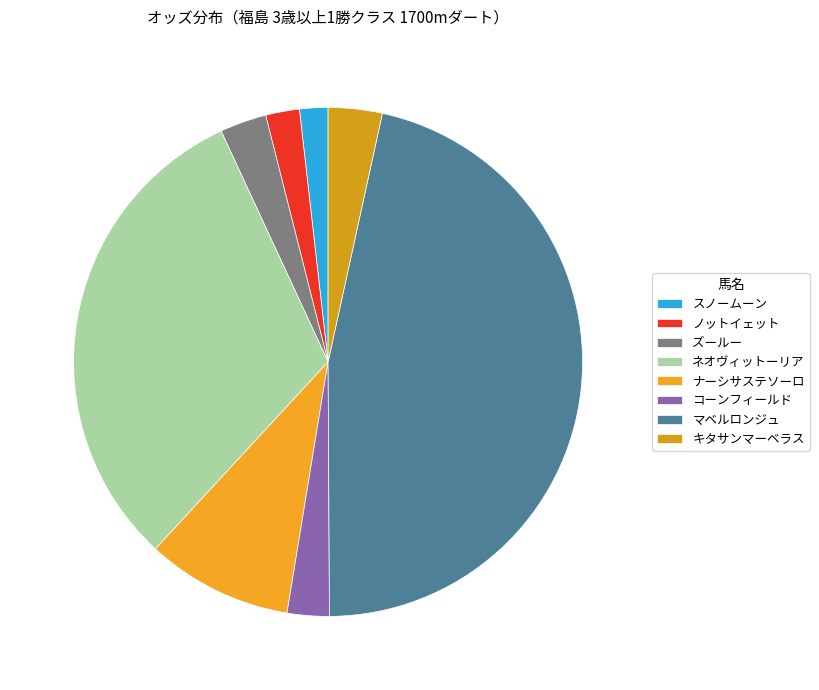

To the nearest percent, what is the difference between the largest and smallest slice percentages?

45%